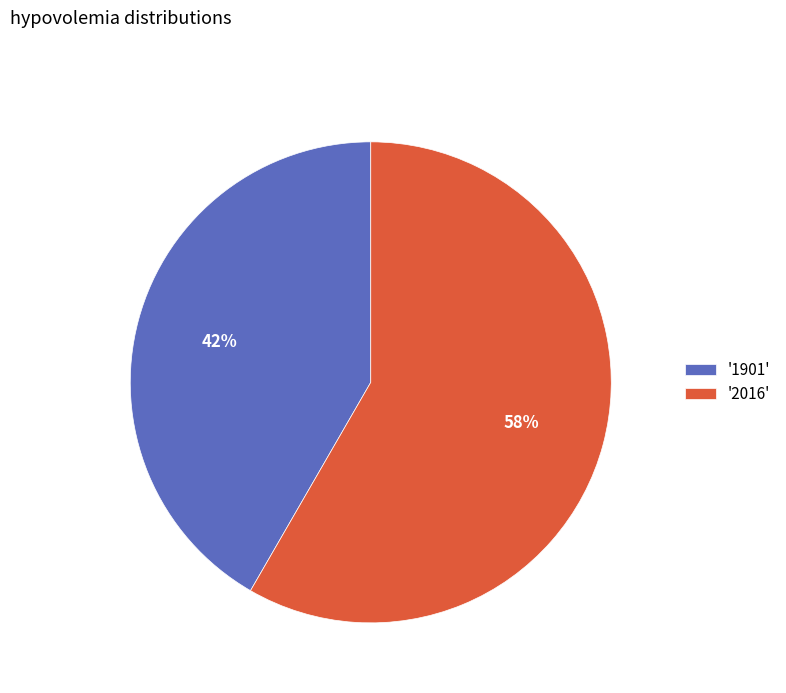

How many segments does this pie chart have?

2